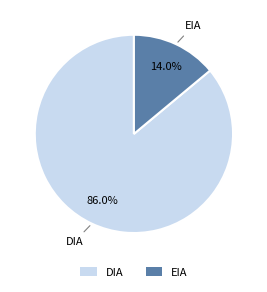

Which category accounts for the majority?

DIA